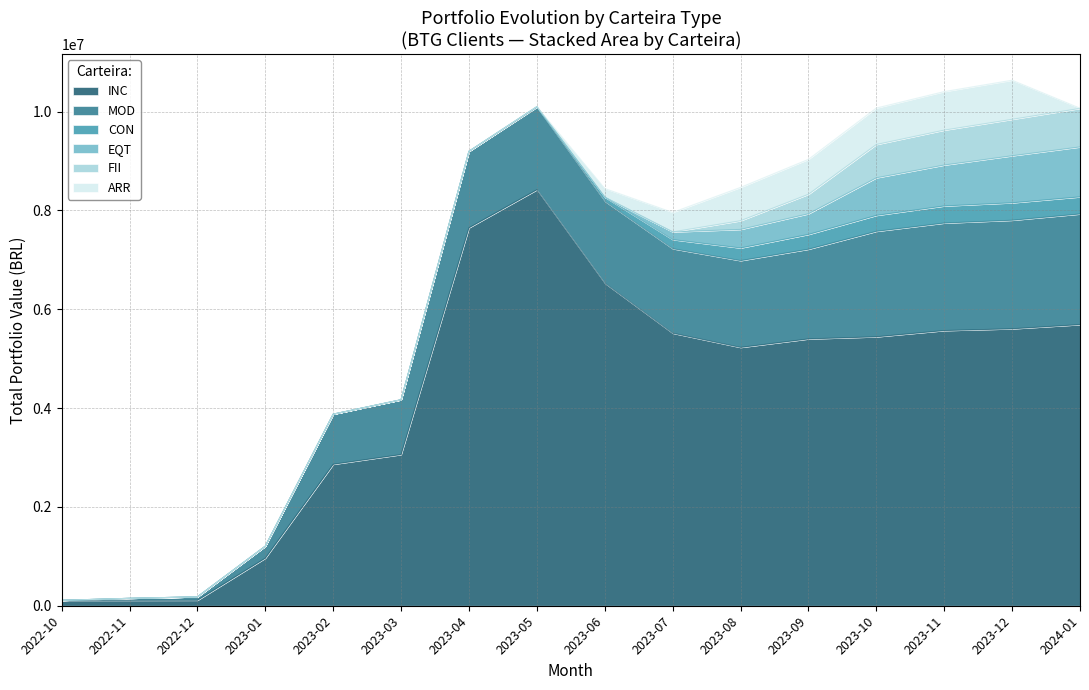

What is the label of the 10th point from the right?

2023-04